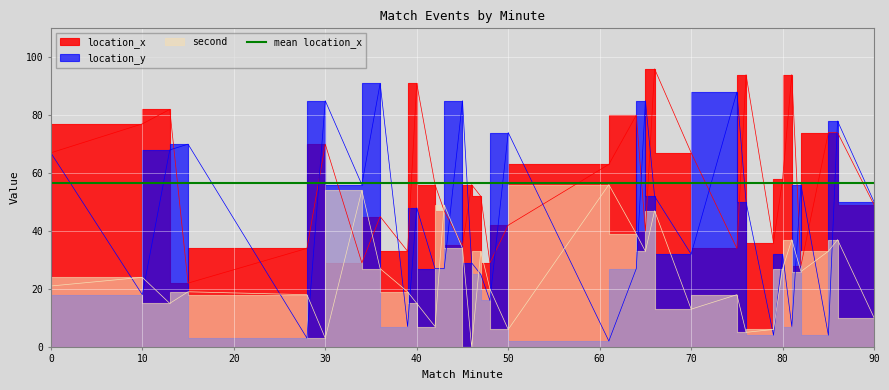

In second, how many points are lower than both neighbors (excluding endpoints)?

9